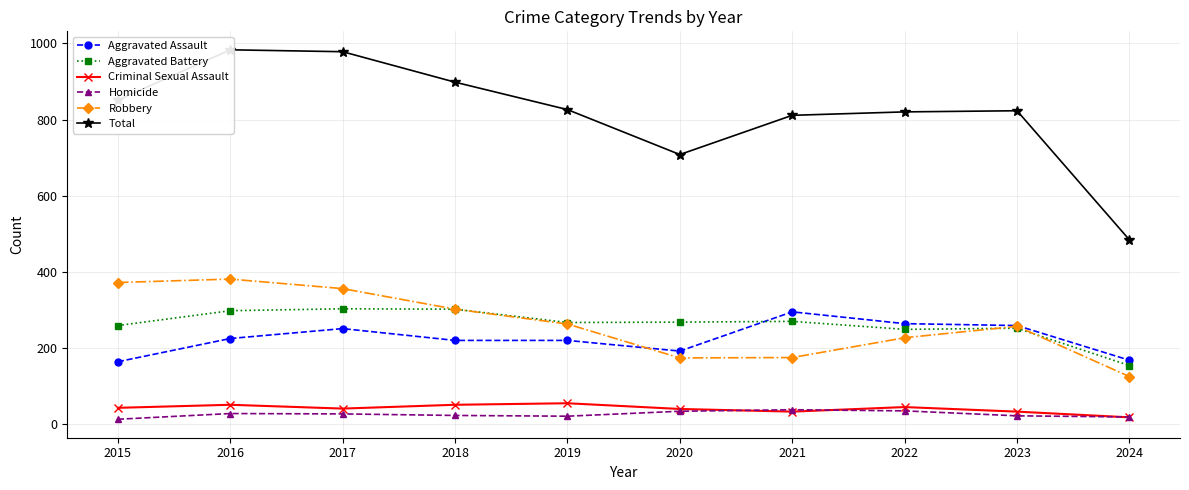

How many values in the Aggravated Assault series are below 225?

5